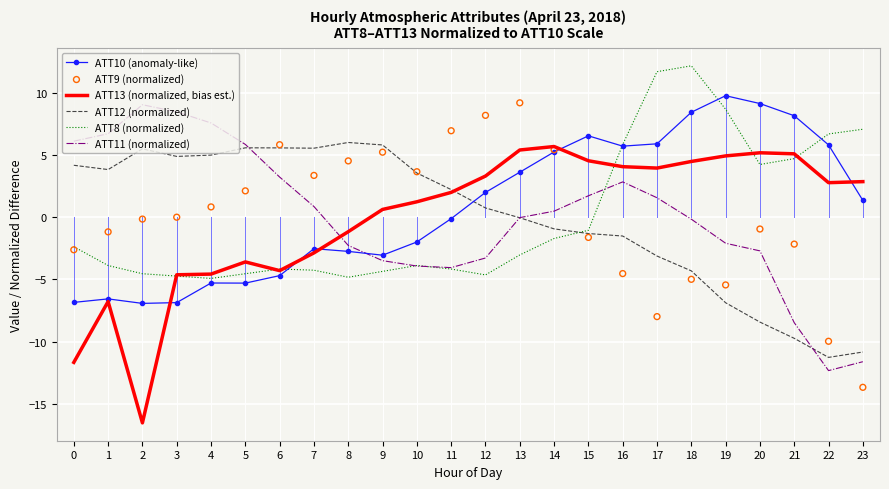

At how many categories does at least one series exceed -11?

24